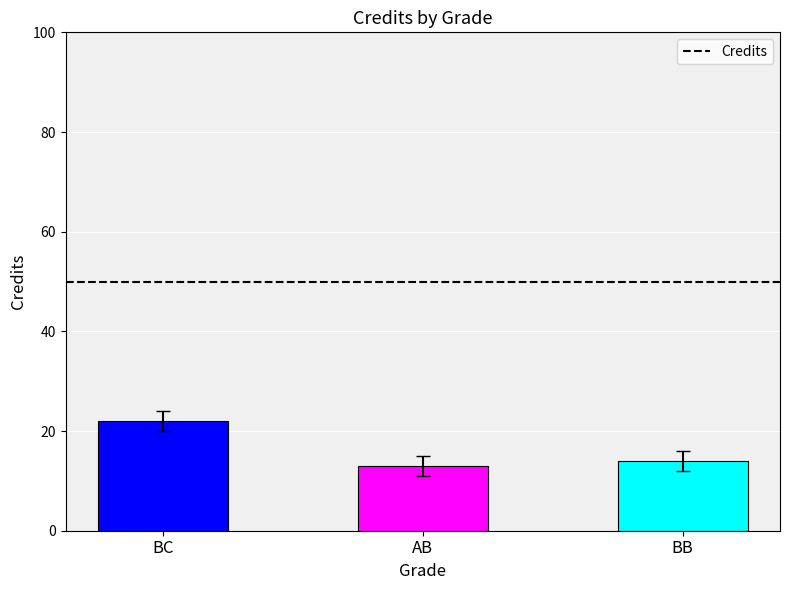

Where does the data first go above 14?

BC